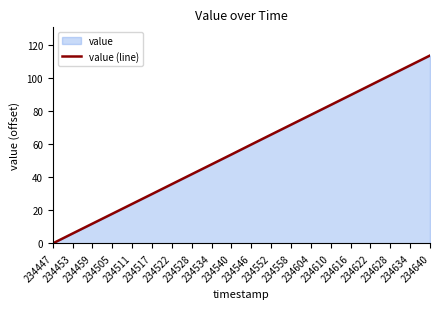

Reading right to left, transcribe all the data shown in this chart.

234640=113.4	234634=107.4	234628=101.4	234622=95.5	234616=89.5	234610=83.5	234604=77.6	234558=71.6	234552=65.7	234546=59.7	234540=53.7	234534=47.7	234528=41.7	234522=35.8	234517=29.8	234511=23.9	234505=17.9	234459=11.9	234453=6.0	234447=0.0